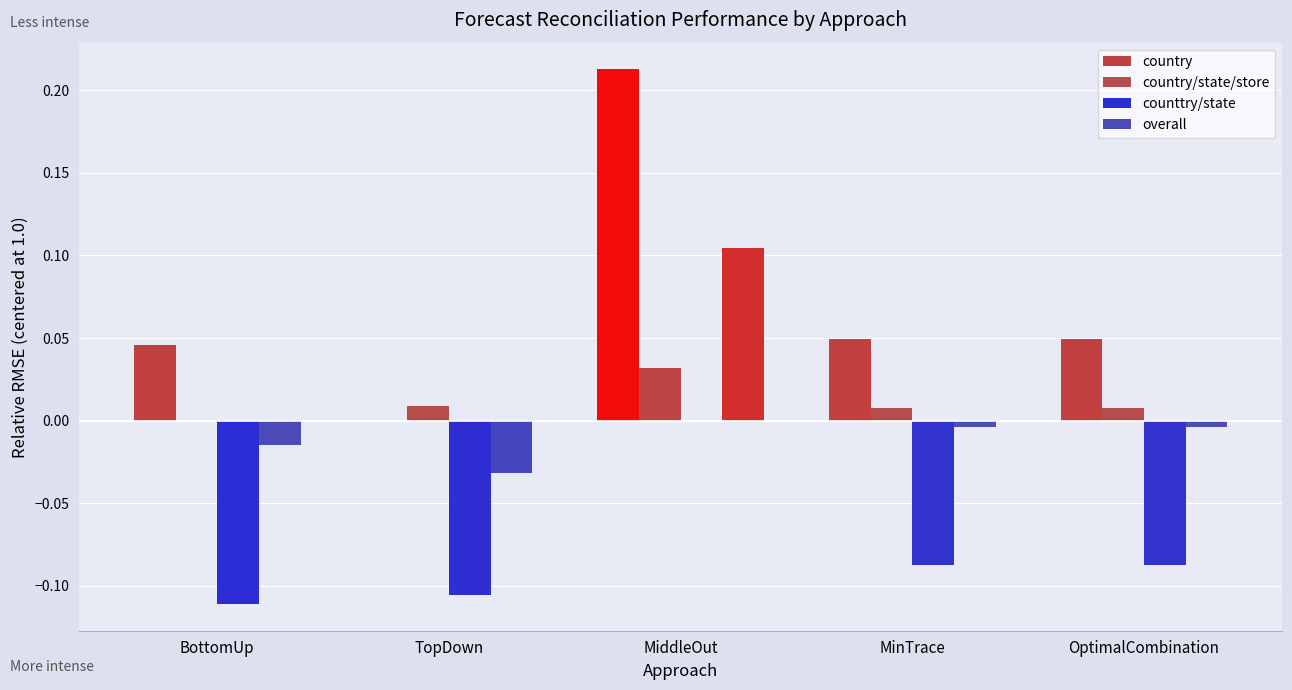

Is it true that country equals 0.3 at MiddleOut?

False